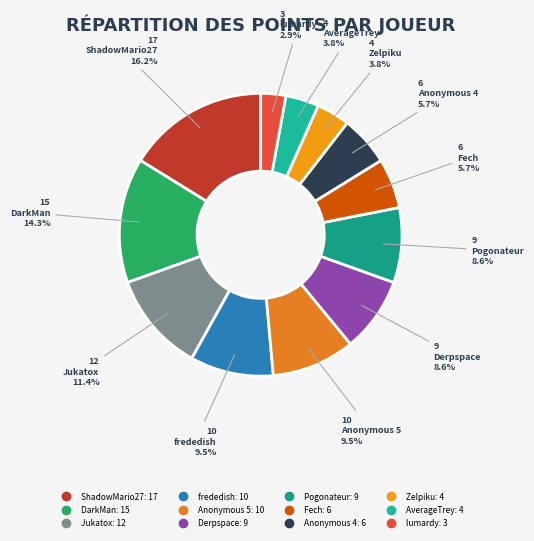

Combined, what portion of the pie is Jukatox and Fech?

17.1%